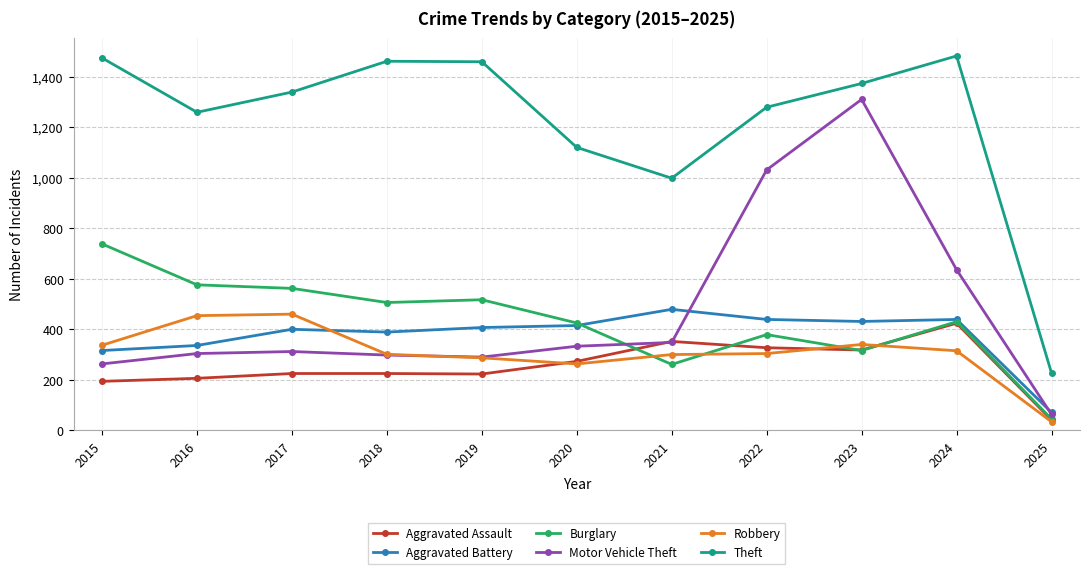

Is the value of Burglary at 2020 greater than the value of Aggravated Battery at 2015?

Yes